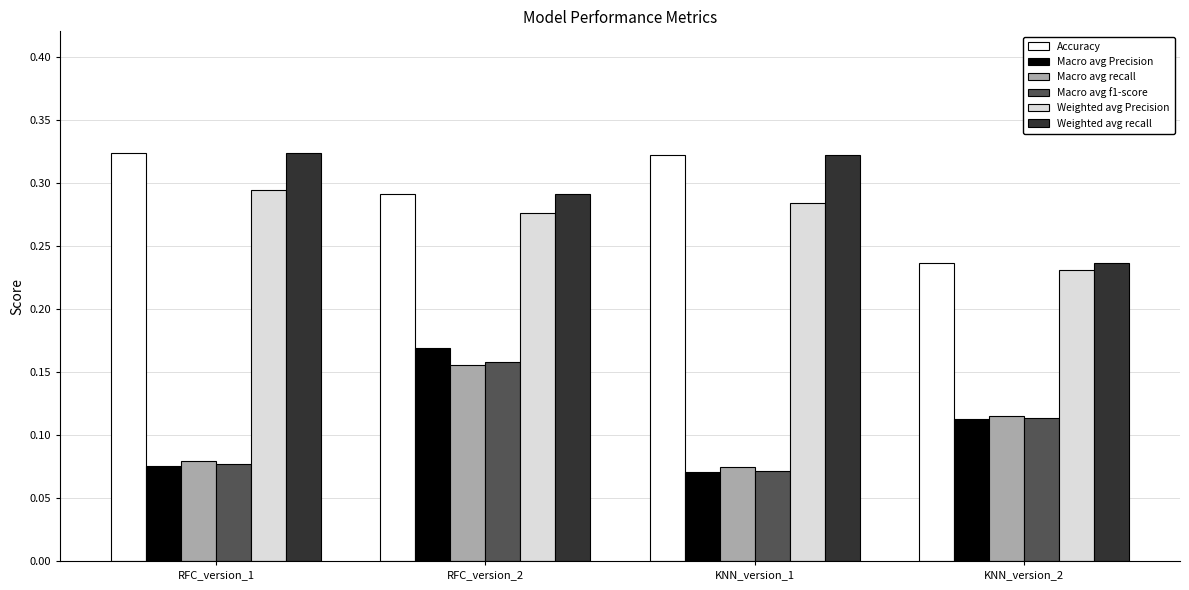

Between RFC_version_2 and KNN_version_2, which series saw the biggest shift?

Macro avg Precision